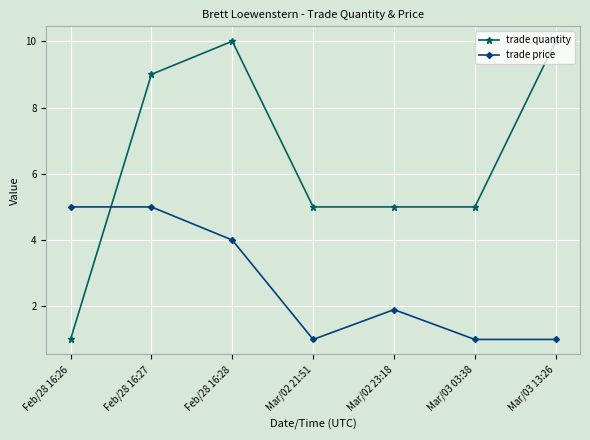

Reading left to right, extract all data points from this chart.

trade quantity: Feb/28 16:26=1.0	Feb/28 16:27=9.0	Feb/28 16:28=10.0	Mar/02 21:51=5.0	Mar/02 23:18=5.0	Mar/03 03:38=5.0	Mar/03 13:26=10.0
trade price: Feb/28 16:26=5.0	Feb/28 16:27=5.0	Feb/28 16:28=4.0	Mar/02 21:51=1.0	Mar/02 23:18=1.9	Mar/03 03:38=1.0	Mar/03 13:26=1.0